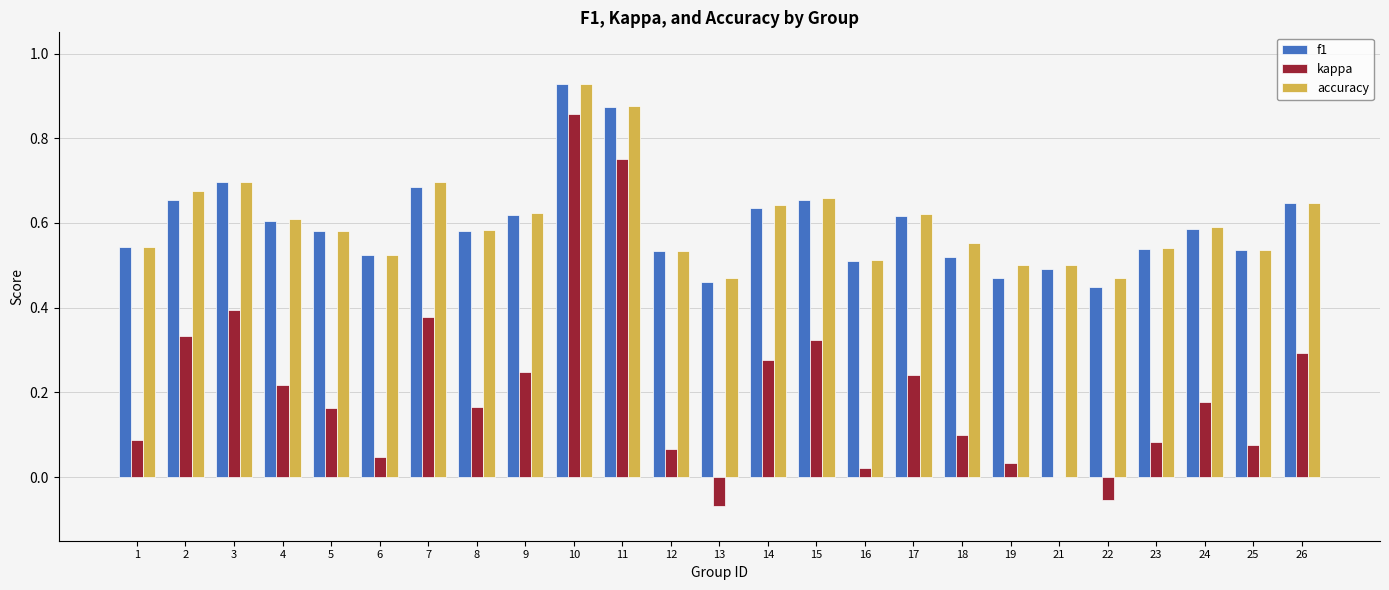

What is the sum of all kappa values?

5.2